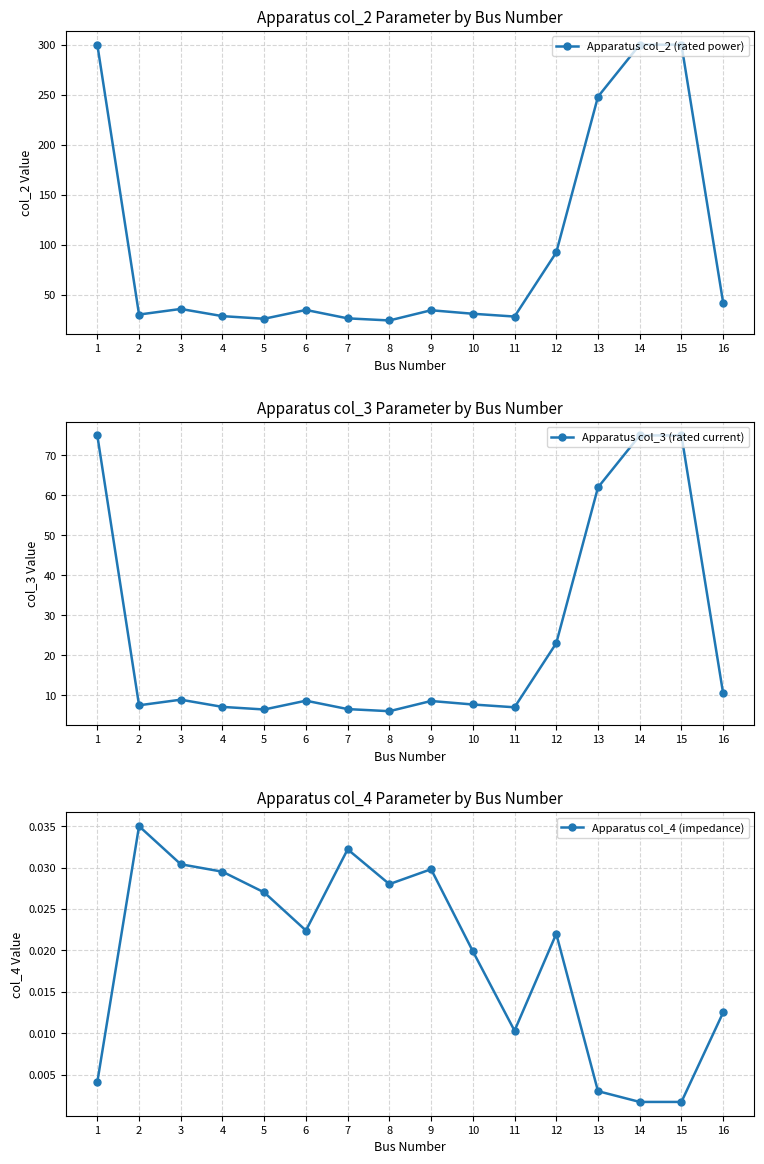

Reading right to left, what are all the values shown in this chart?

Apparatus col_2 (rated power): 16=42.0	15=300.0	14=300.0	13=248.0	12=92.3	11=28.2	10=31.0	9=34.5	8=24.3	7=26.4	6=34.8	5=26.0	4=28.6	3=35.8	2=30.2	1=300.0
Apparatus col_3 (rated current): 16=10.5	15=75.0	14=75.0	13=62.0	12=23.1	11=7.0	10=7.8	9=8.6	8=6.1	7=6.6	6=8.7	5=6.5	4=7.2	3=8.9	2=7.5	1=75.0
Apparatus col_4 (impedance): 16=0.0	15=0.0	14=0.0	13=0.0	12=0.0	11=0.0	10=0.0	9=0.0	8=0.0	7=0.0	6=0.0	5=0.0	4=0.0	3=0.0	2=0.0	1=0.0